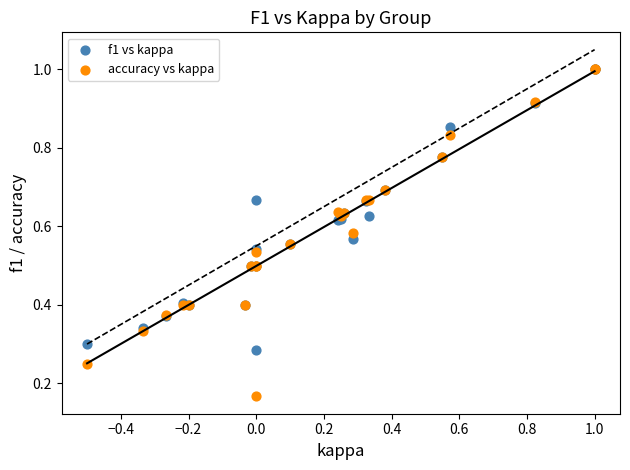

Which series has the largest Y range (max minus min)?

accuracy vs kappa